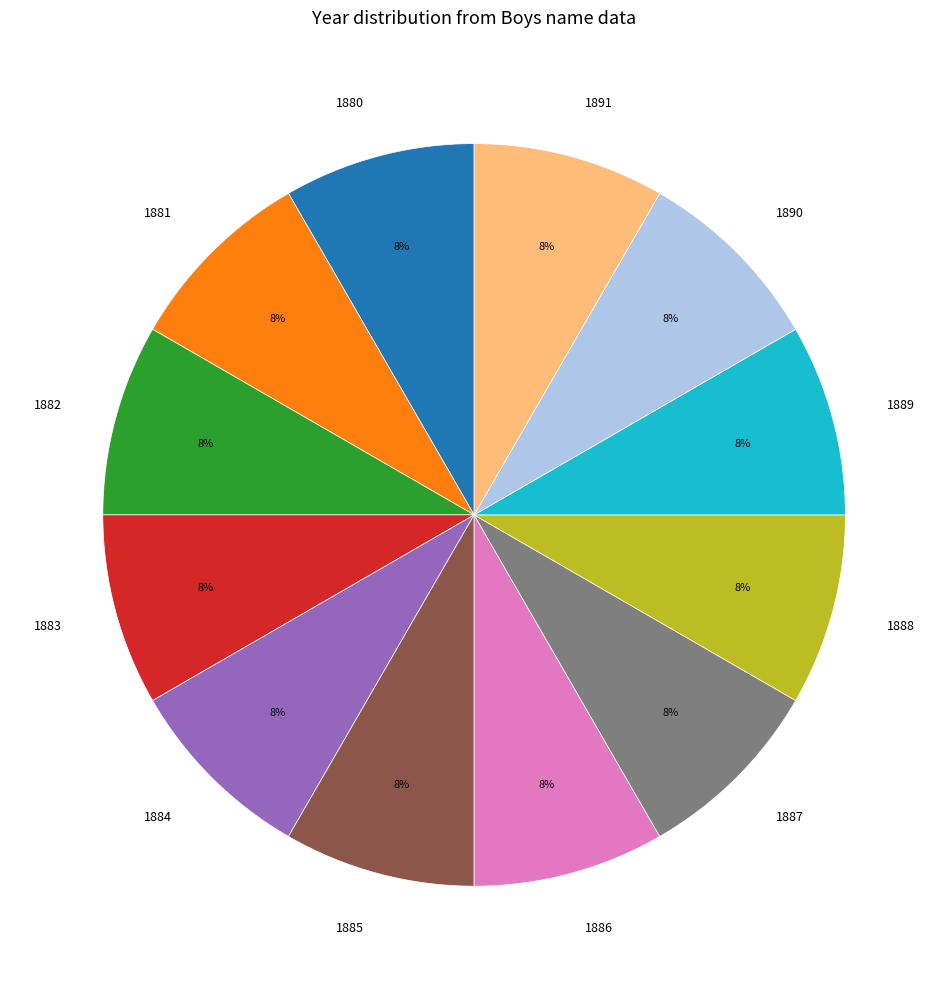

Is there any slice that represents more than half of the pie?

No